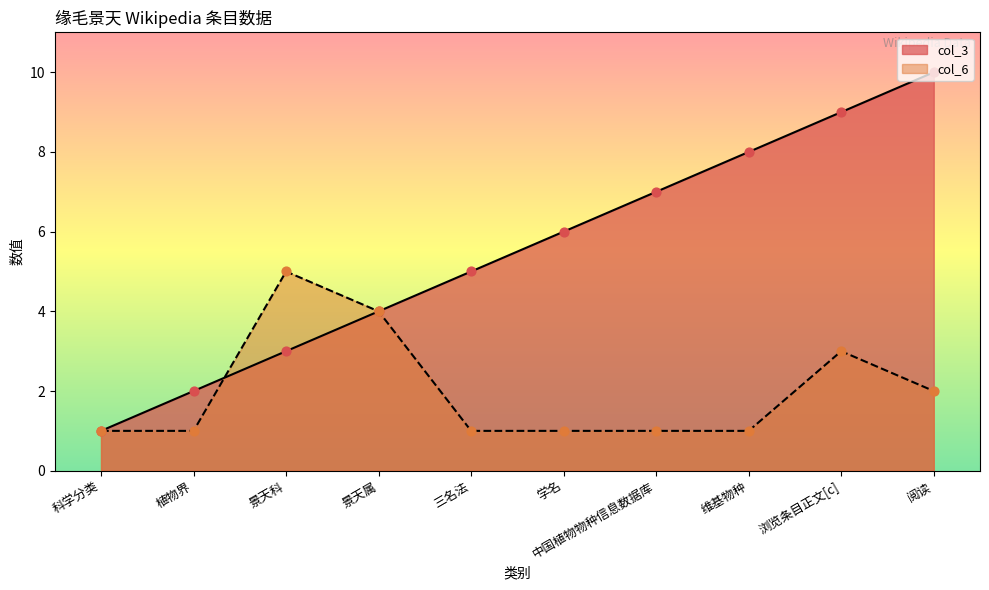

What are all the series names shown in the legend?

col_3, col_6